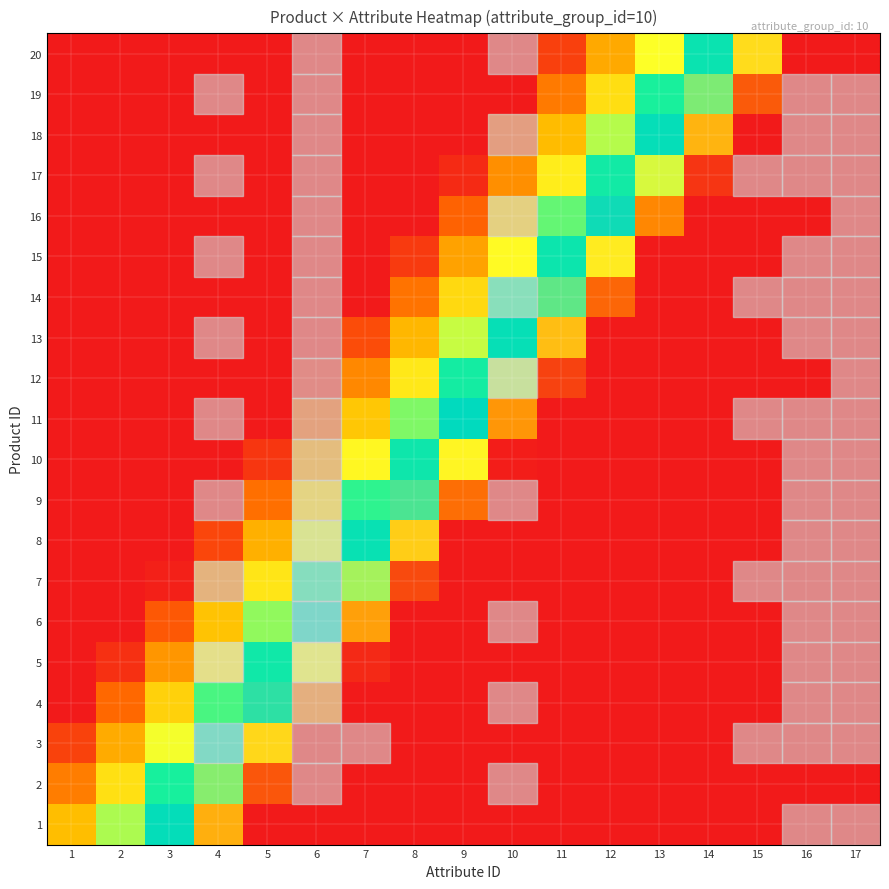

Reading right to left, what are all the values shown in this chart?

row_0: 1.0	1.0	1.0	1.0	1.0	1.0	1.0	1.0	1.0	1.0	1.0	1.0	1.0	0.9	0.7	0.5	0.3
row_1: 1.0	1.0	1.0	1.0	1.0	1.0	1.0	1.0	1.0	1.0	1.0	1.0	0.9	0.8	0.6	0.4	0.2
row_2: 1.0	1.0	1.0	1.0	1.0	1.0	1.0	1.0	1.0	1.0	1.0	1.0	0.8	0.6	0.5	0.3	0.1
row_3: 1.0	1.0	1.0	1.0	1.0	1.0	1.0	1.0	1.0	1.0	1.0	0.9	0.7	0.5	0.3	0.2	0.0
row_4: 1.0	1.0	1.0	1.0	1.0	1.0	1.0	1.0	1.0	1.0	1.0	0.8	0.6	0.4	0.2	0.0	0.0
row_5: 1.0	1.0	1.0	1.0	1.0	1.0	1.0	1.0	1.0	1.0	0.9	0.7	0.5	0.3	0.1	0.0	0.0
row_6: 1.0	1.0	1.0	1.0	1.0	1.0	1.0	1.0	1.0	0.9	0.8	0.6	0.4	0.2	0.0	0.0	0.0
row_7: 1.0	1.0	1.0	1.0	1.0	1.0	1.0	1.0	1.0	0.8	0.7	0.5	0.3	0.1	0.0	0.0	0.0
row_8: 1.0	1.0	1.0	1.0	1.0	1.0	1.0	1.0	0.9	0.7	0.5	0.4	0.2	0.0	0.0	0.0	0.0
row_9: 1.0	1.0	1.0	1.0	1.0	1.0	1.0	1.0	0.8	0.6	0.4	0.2	0.1	0.0	0.0	0.0	0.0
row_10: 1.0	1.0	1.0	1.0	1.0	1.0	1.0	0.9	0.7	0.5	0.3	0.1	0.0	0.0	0.0	0.0	0.0
row_11: 1.0	1.0	1.0	1.0	1.0	1.0	1.0	0.8	0.6	0.4	0.2	0.0	0.0	0.0	0.0	0.0	0.0
row_12: 1.0	1.0	1.0	1.0	1.0	1.0	0.8	0.7	0.5	0.3	0.1	0.0	0.0	0.0	0.0	0.0	0.0
row_13: 1.0	1.0	1.0	1.0	1.0	0.9	0.7	0.6	0.4	0.2	0.0	0.0	0.0	0.0	0.0	0.0	0.0
row_14: 1.0	1.0	1.0	1.0	1.0	0.8	0.6	0.4	0.3	0.1	0.0	0.0	0.0	0.0	0.0	0.0	0.0
row_15: 1.0	1.0	1.0	1.0	0.9	0.7	0.5	0.3	0.1	0.0	0.0	0.0	0.0	0.0	0.0	0.0	0.0
row_16: 1.0	1.0	1.0	1.0	0.8	0.6	0.4	0.2	0.0	0.0	0.0	0.0	0.0	0.0	0.0	0.0	0.0
row_17: 1.0	1.0	1.0	0.9	0.7	0.5	0.3	0.1	0.0	0.0	0.0	0.0	0.0	0.0	0.0	0.0	0.0
row_18: 1.0	1.0	0.9	0.7	0.6	0.4	0.2	0.0	0.0	0.0	0.0	0.0	0.0	0.0	0.0	0.0	0.0
row_19: 1.0	1.0	0.8	0.6	0.5	0.3	0.1	0.0	0.0	0.0	0.0	0.0	0.0	0.0	0.0	0.0	0.0